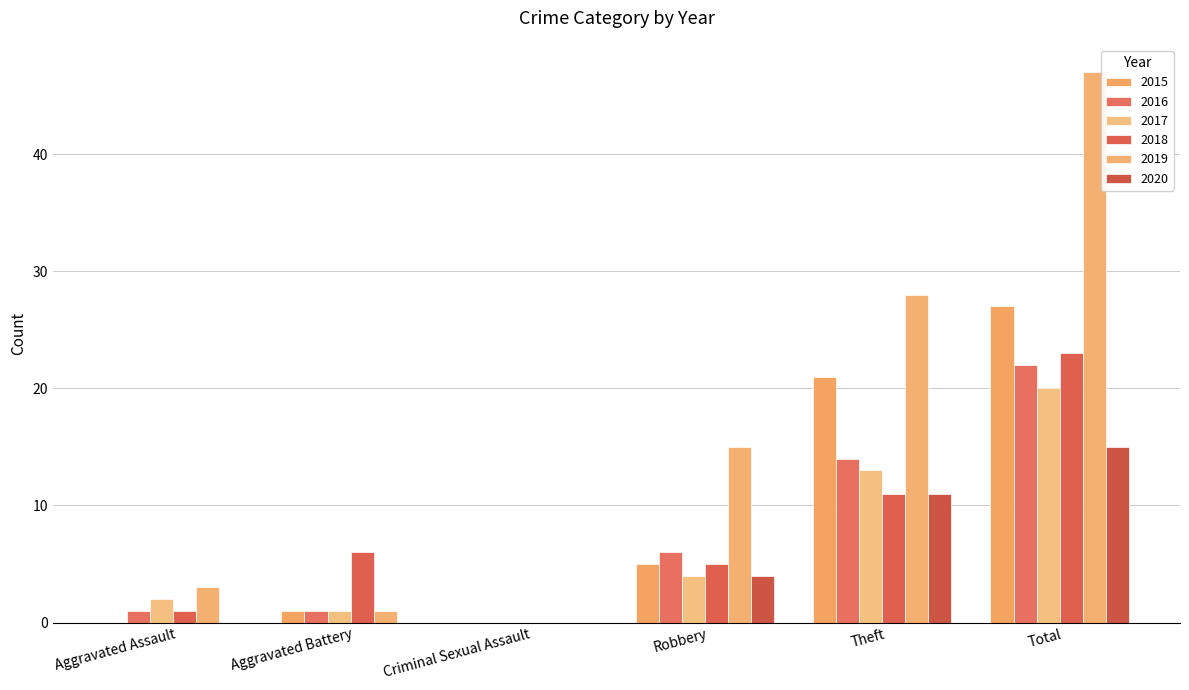

List the labels in order of 2018 value, smallest first.

Criminal Sexual Assault, Aggravated Assault, Robbery, Aggravated Battery, Theft, Total